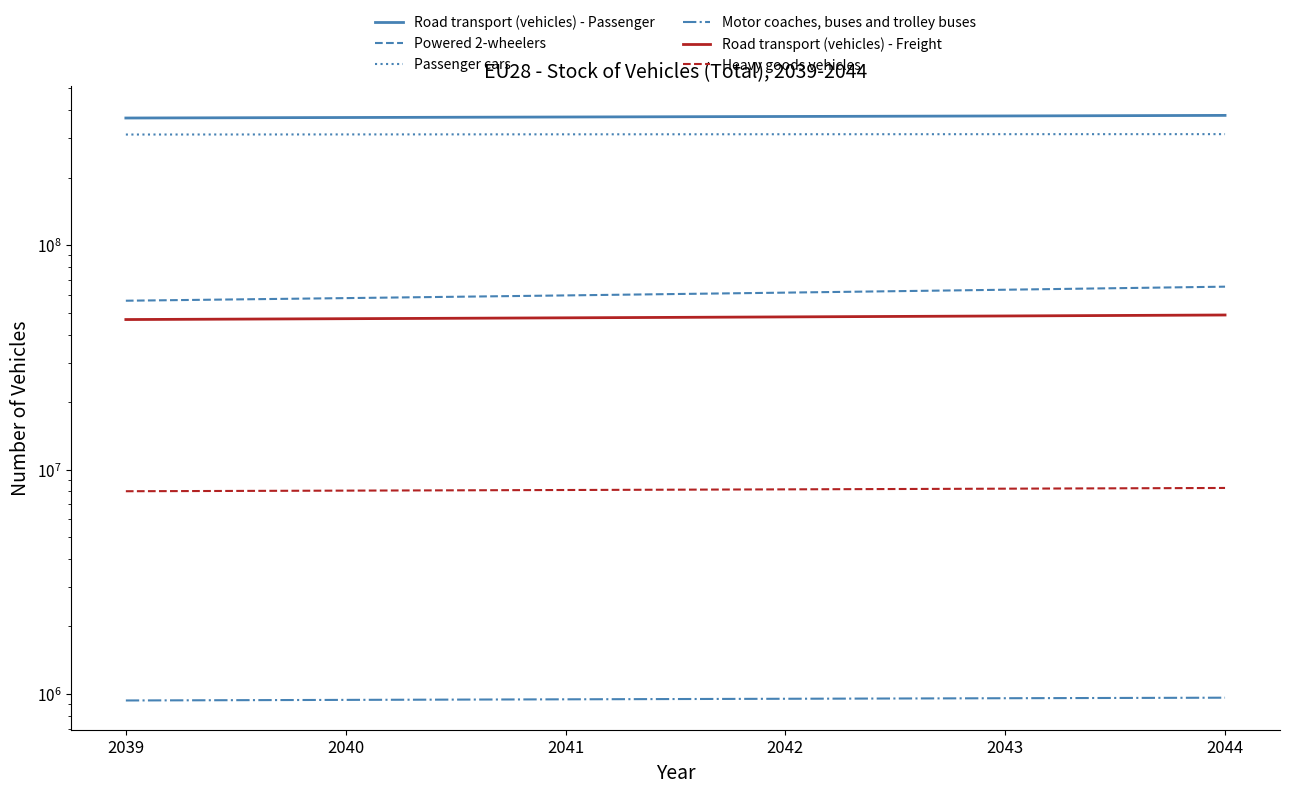

What is the total value across all series at 2040?

796597000